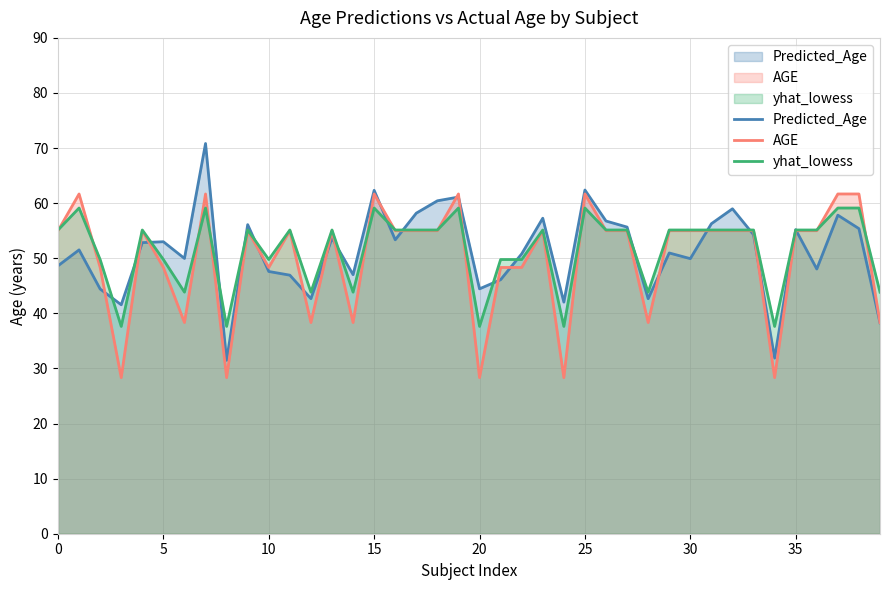

What is the highest value of the Predicted_Age series?

70.8